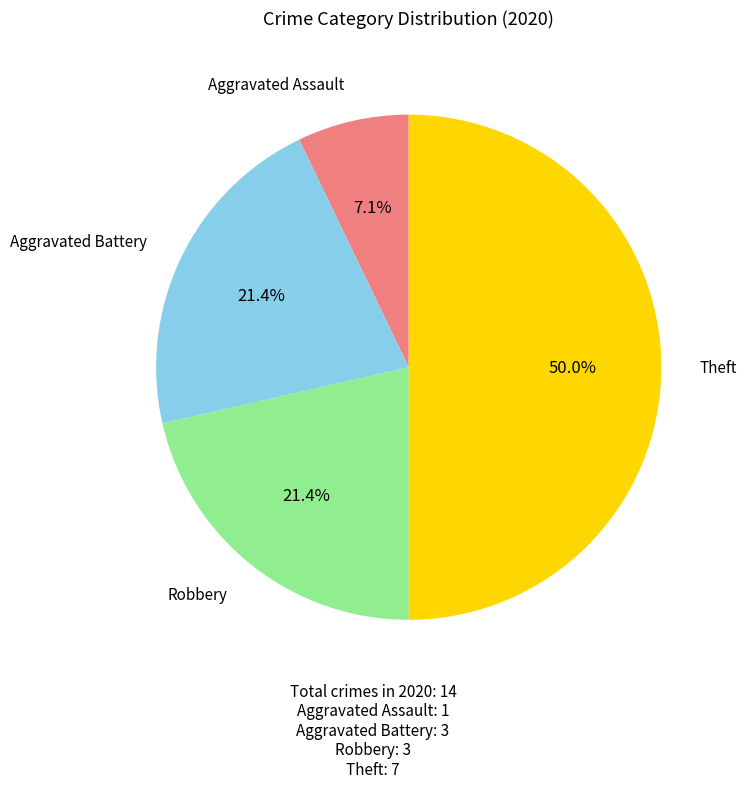

Count the number of slices in the pie.

4